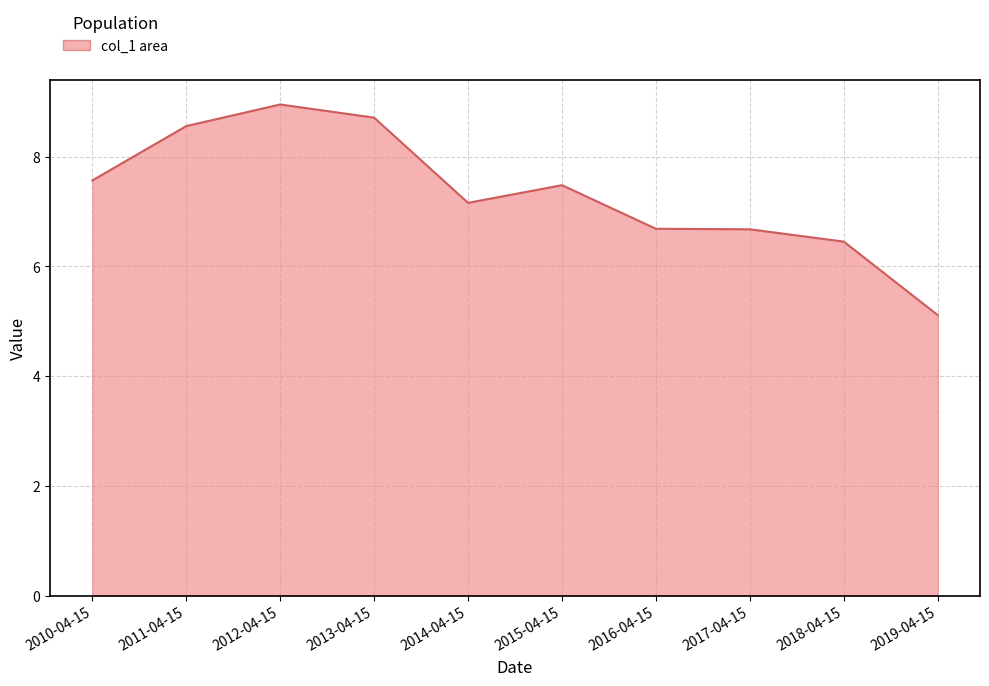

Reading right to left, transcribe all the data shown in this chart.

2019-04-15=5.1	2018-04-15=6.5	2017-04-15=6.7	2016-04-15=6.7	2015-04-15=7.5	2014-04-15=7.2	2013-04-15=8.7	2012-04-15=9.0	2011-04-15=8.6	2010-04-15=7.6